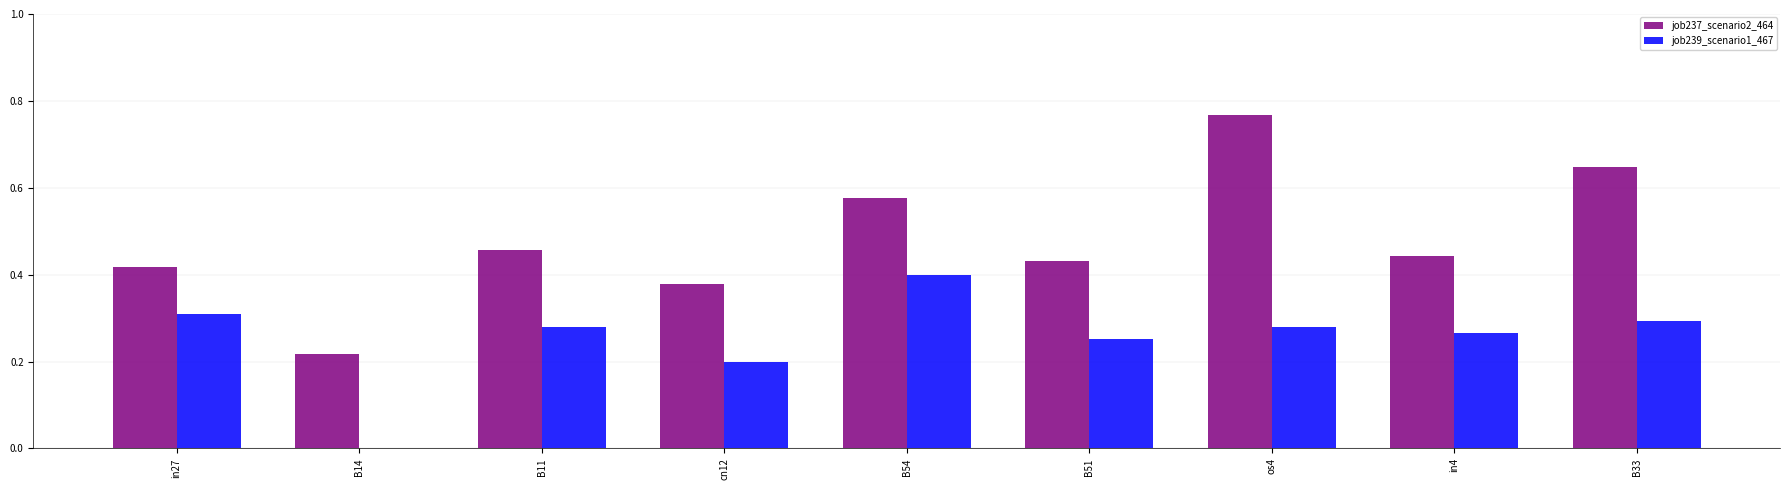

How many series are shown in this chart?

2